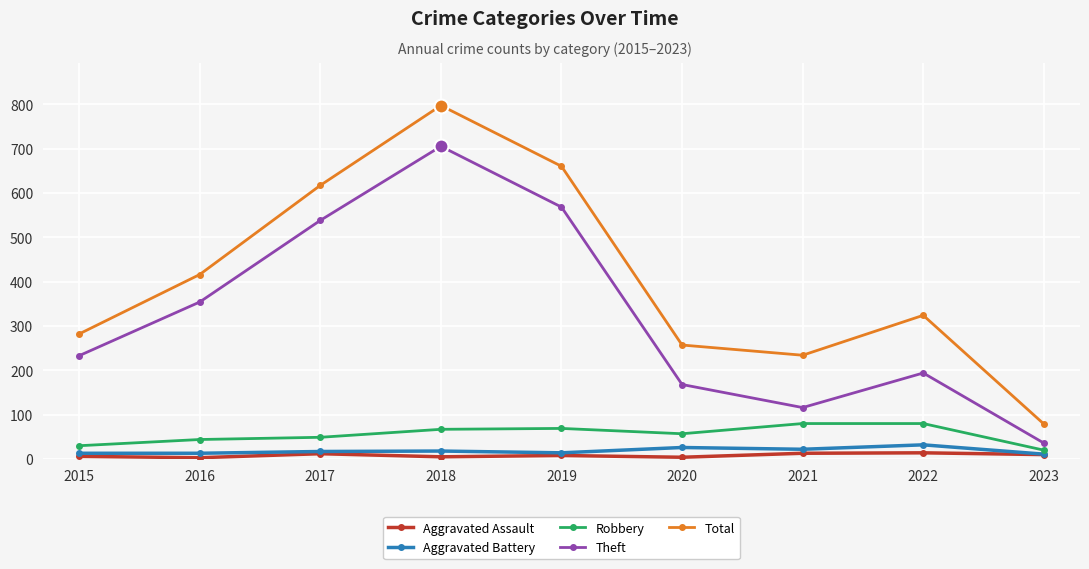

True or false: Total has a value of 282 at 2015.

True